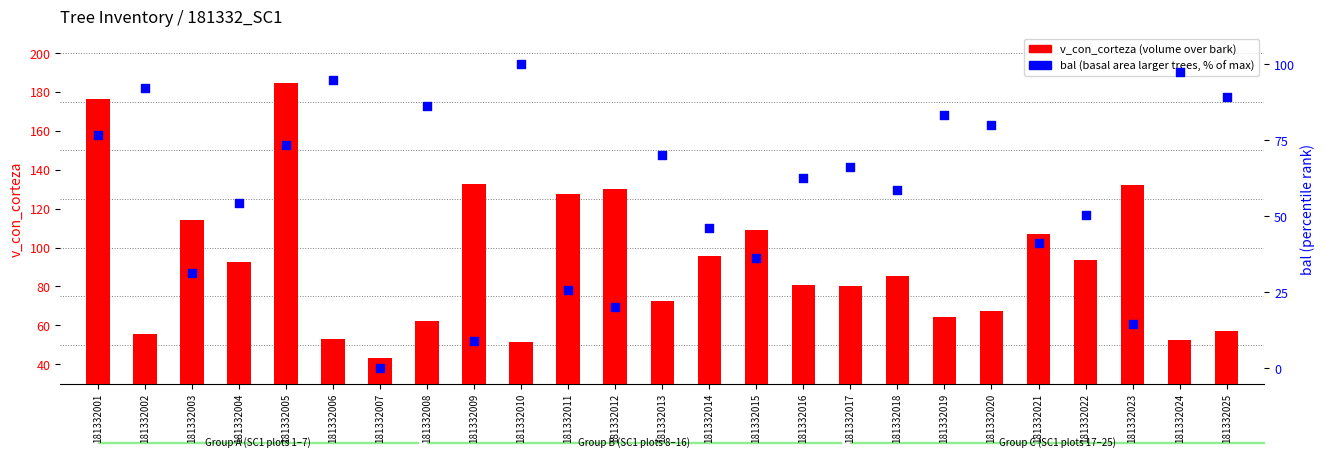

Is the value of bal (percentile) at 181332015 greater than the value of v_con_corteza at 181332010?

No